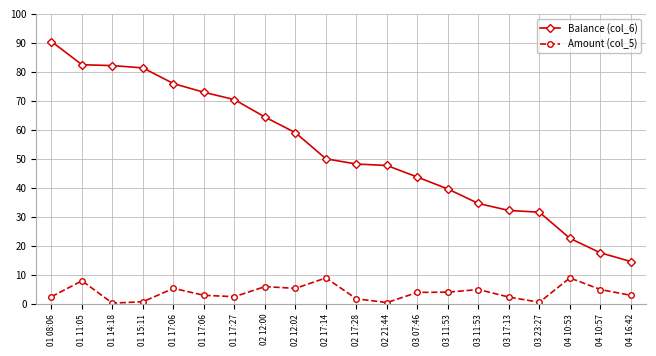

What is the total value across all series at 04 10:53?

31.6